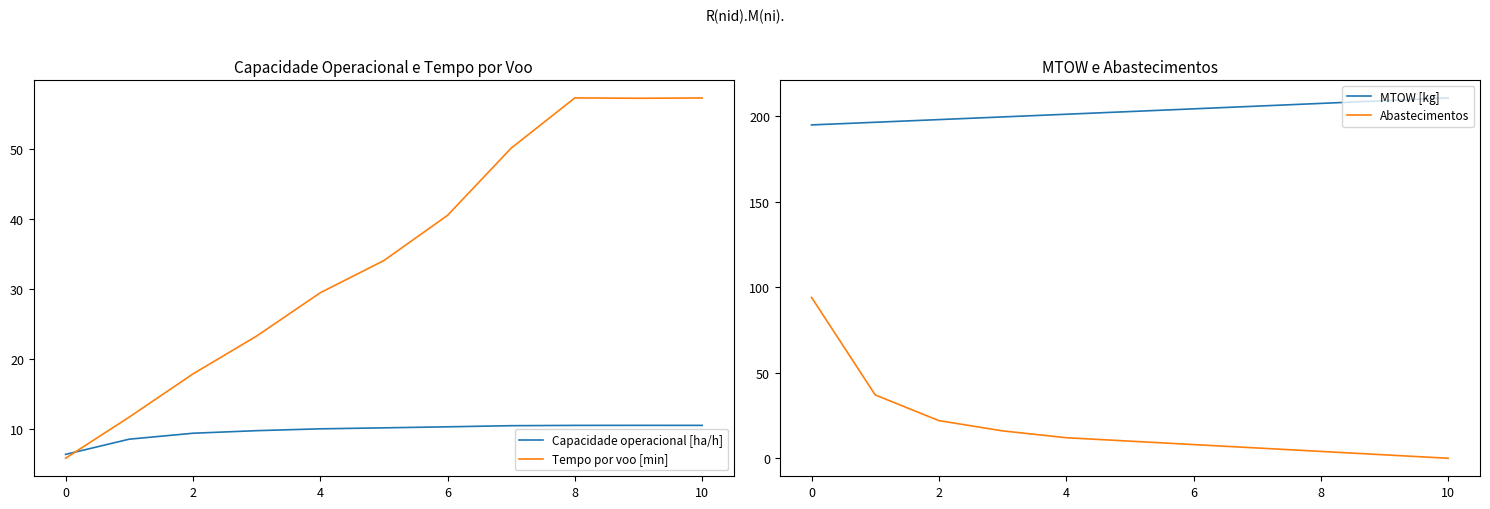

Is this an area chart (filled region under the line)?

No